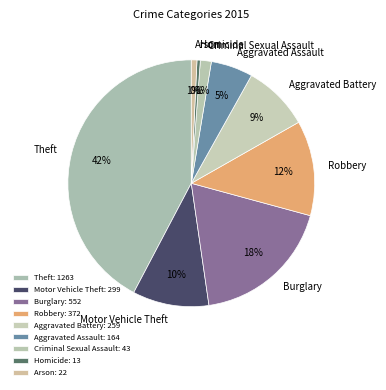

Is it true that Theft is 42% of the pie?

True